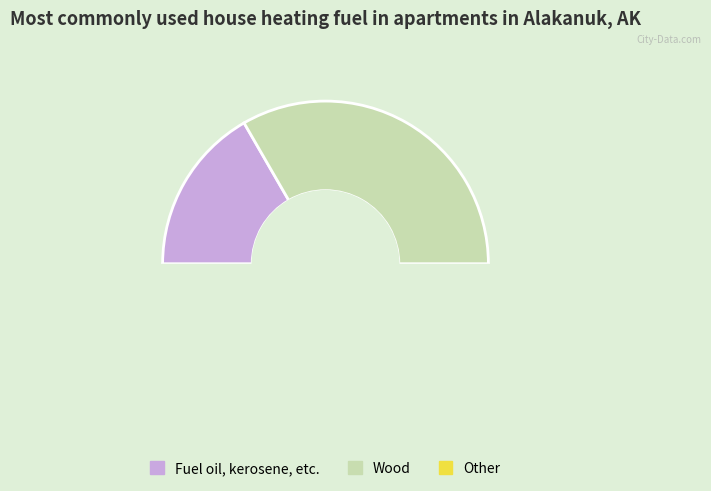

To the nearest percent, what is the difference between the largest and smallest slice percentages?

33%